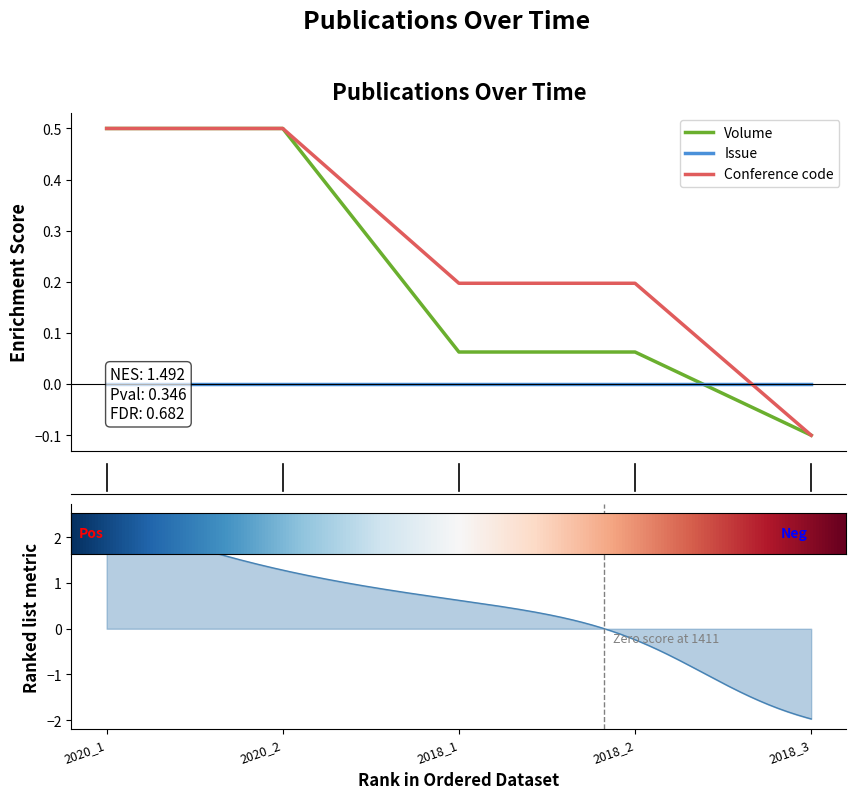

What is the maximum value for Volume?

0.5